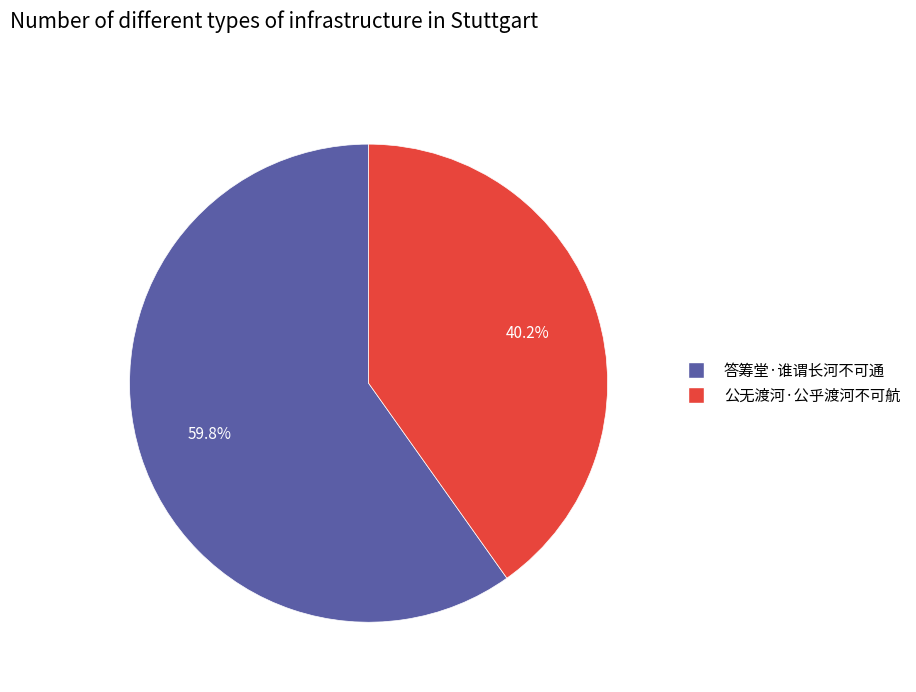

What percentage do 答筹堂·谁谓长河不可通 and 公无渡河·公乎渡河不可航 together represent?

100.0%